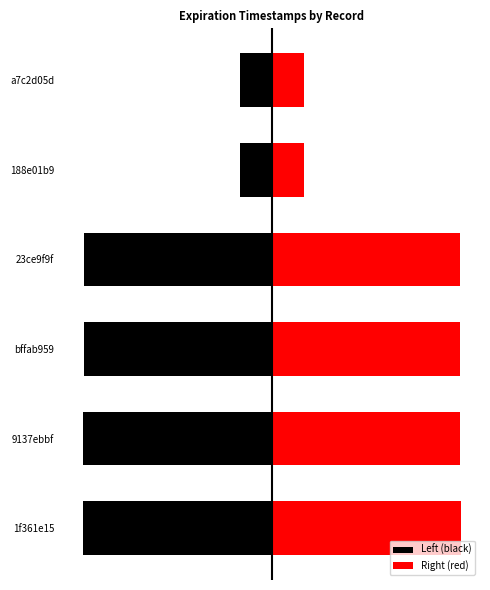

Is the value of Left (black) at a7c2d05d greater than the value of Right (red) at bffab959?

No